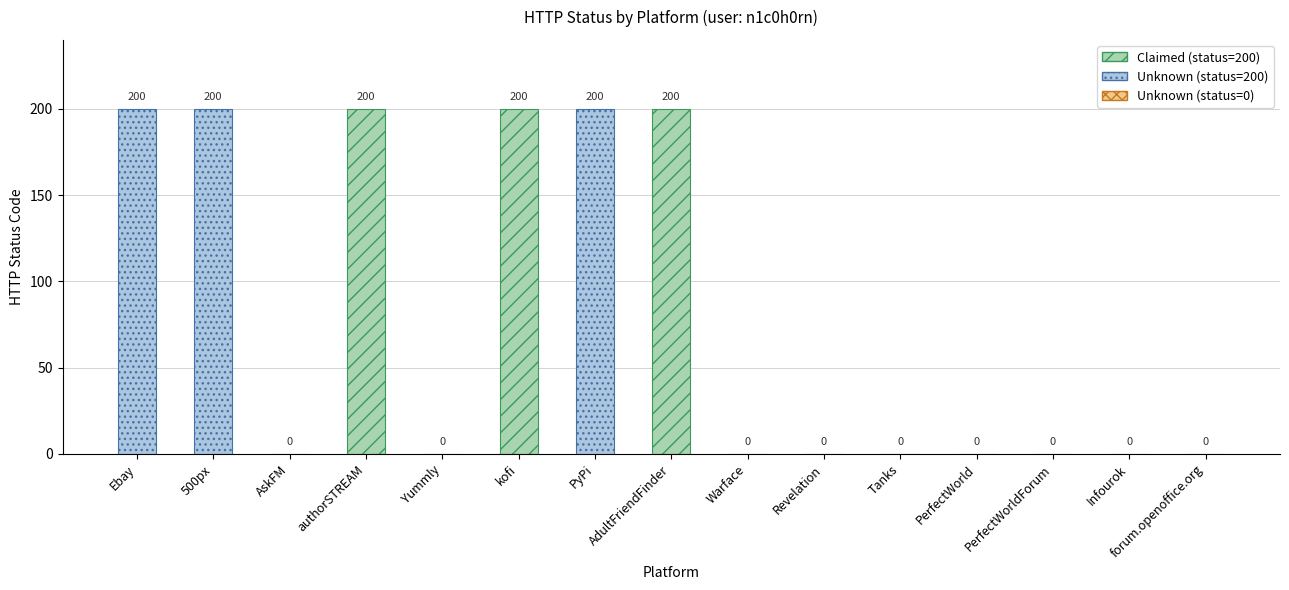

What is the maximum value shown in the chart?

200